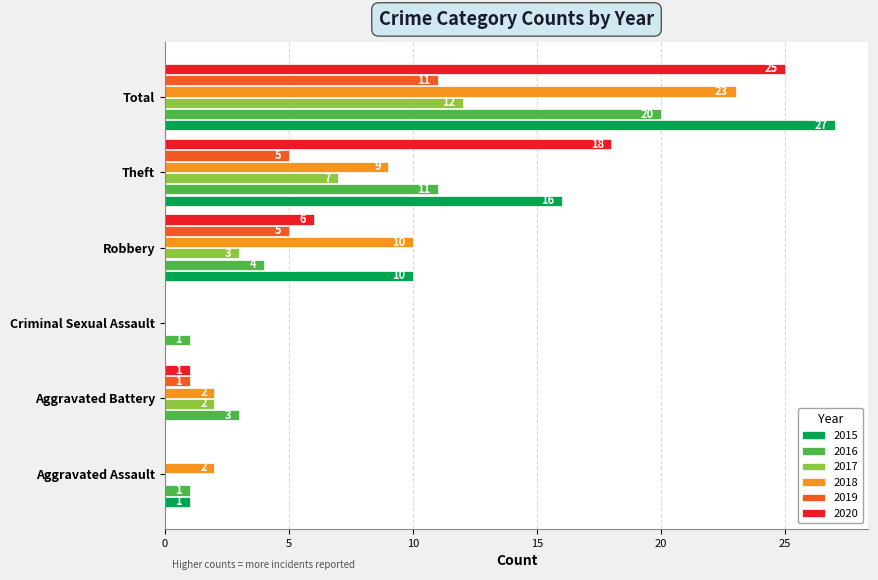

The 2018 series shows 6 at Robbery. True or false?

False